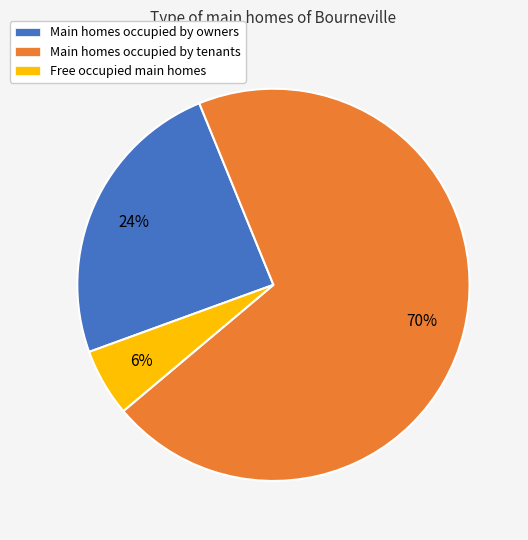

Which slice is the largest?

Main homes occupied by tenants